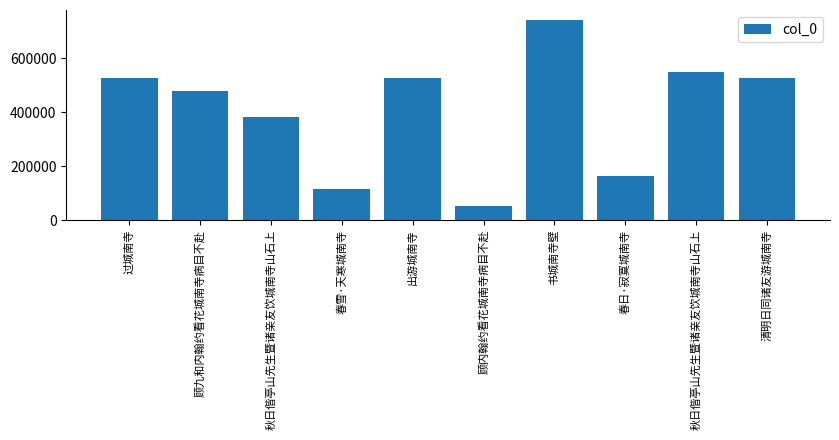

Between 出游城南寺 and 清明日同诸友游城南寺, which is larger?

清明日同诸友游城南寺